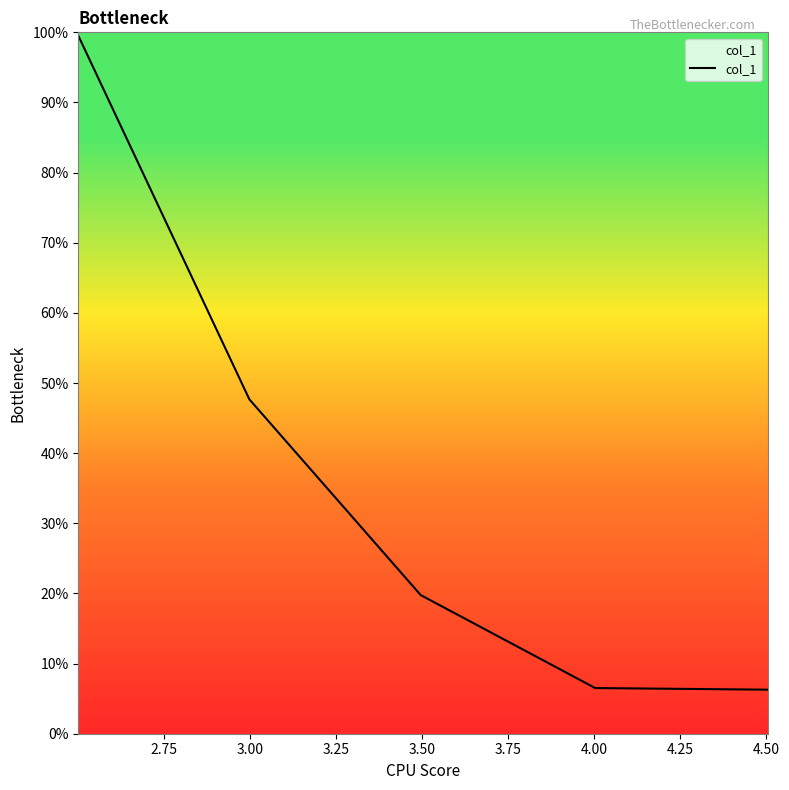

What is the maximum value shown in the chart?

99.5